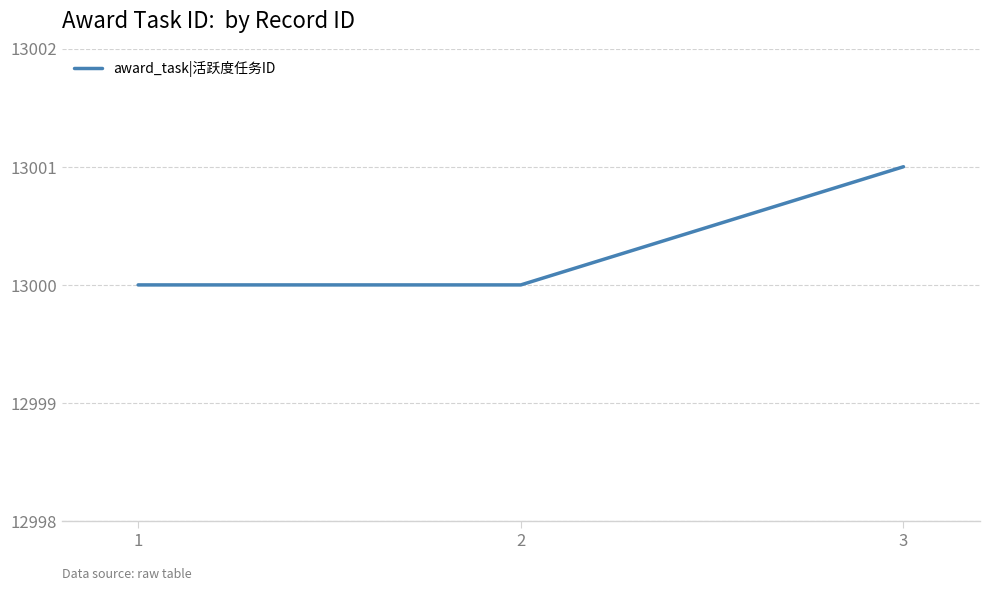

Is this an area chart (filled region under the line)?

No